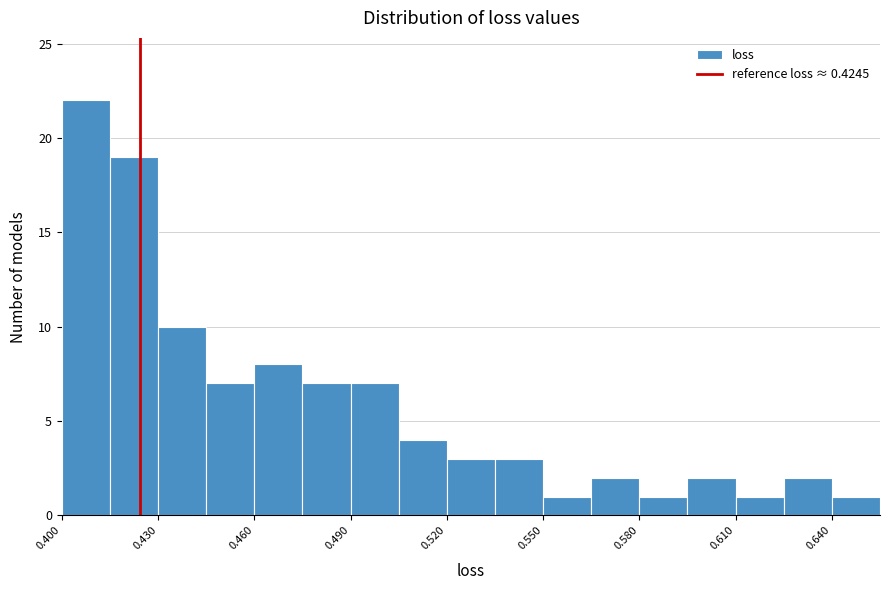

Read against the x-axis, roughly where is the centre of the tallest bar?

0.410